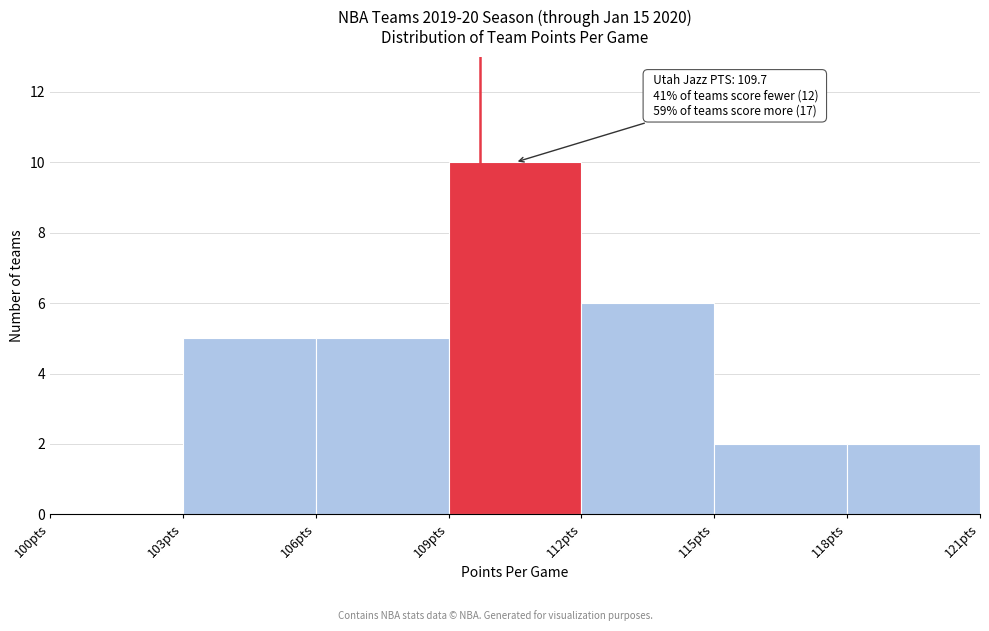

Which range on the x-axis has the tallest bar?

109 to 112